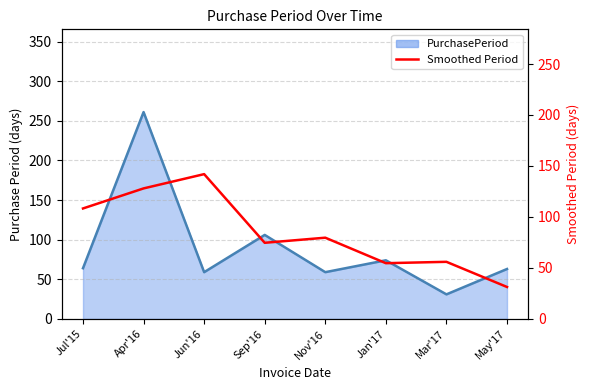

Rank the series by their average value, from lowest to highest.

Smoothed Period, PurchasePeriod